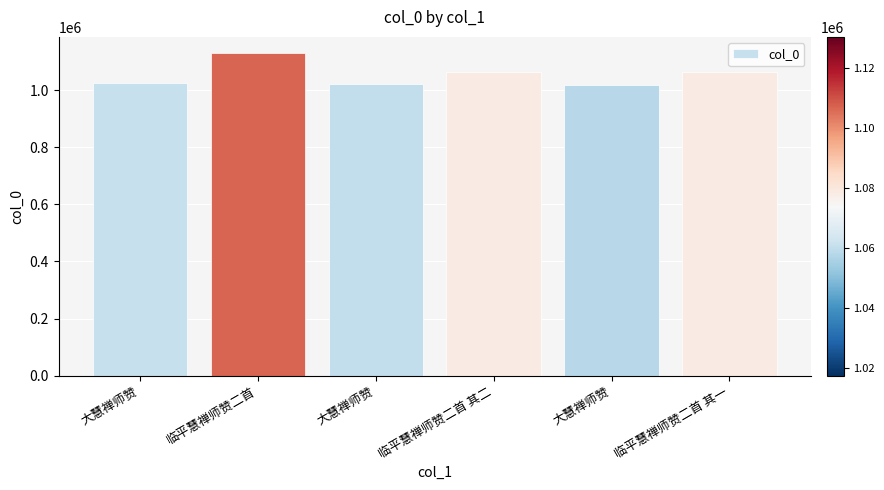

List the labels in order of value, smallest first.

大慧禅师赞, 大慧禅师赞, 大慧禅师赞, 临平慧禅师赞二首 其一, 临平慧禅师赞二首 其二, 临平慧禅师赞二首